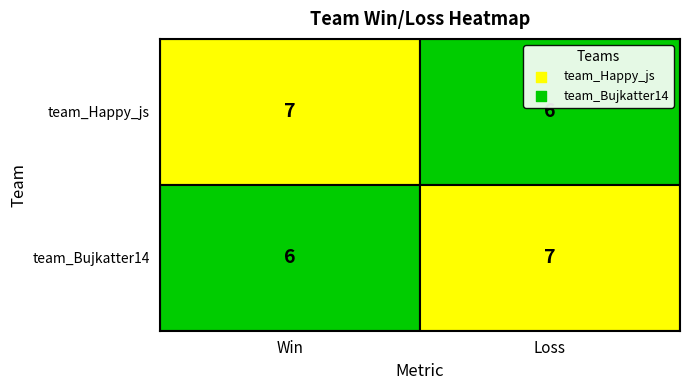

Reading left to right, extract all data points from this chart.

team_Happy_js: Win=7	Loss=6
team_Bujkatter14: Win=6	Loss=7